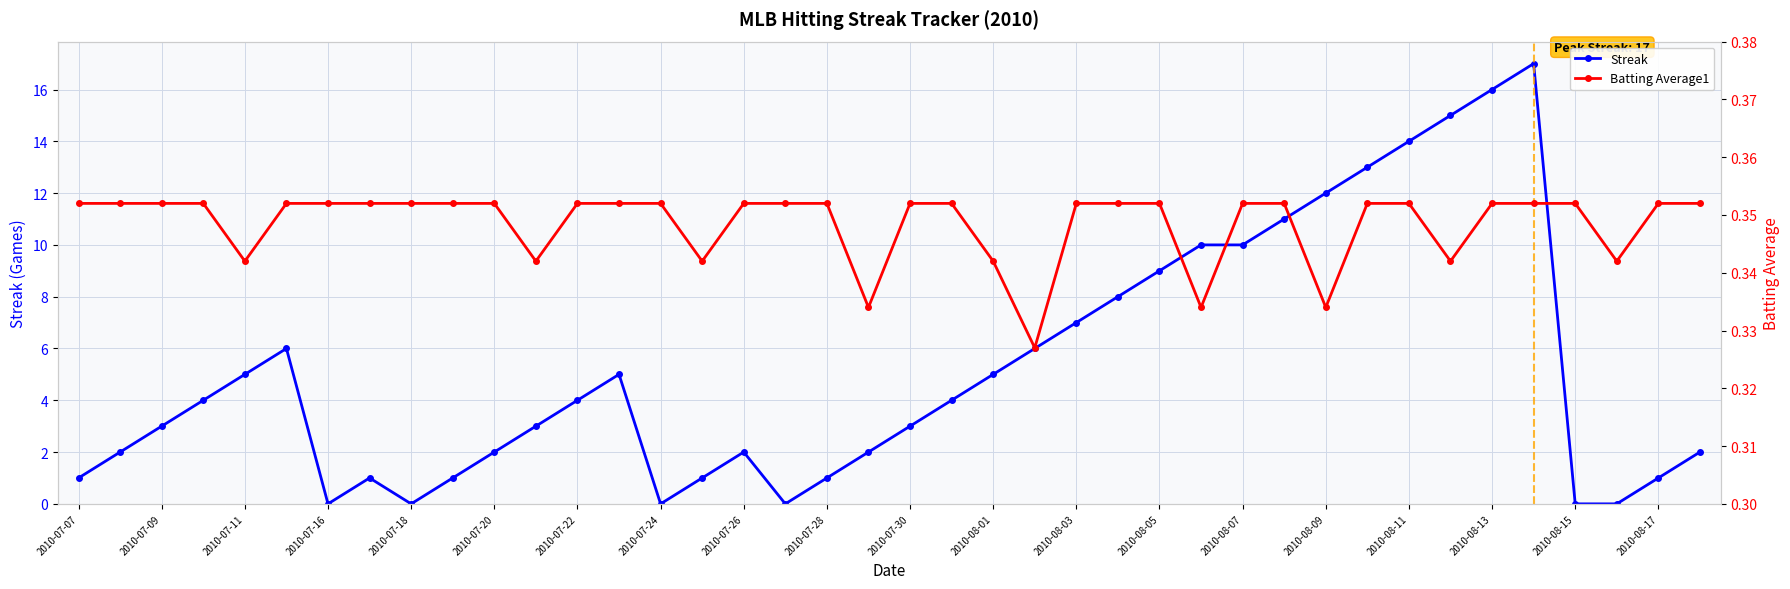

What is the average value of the Batting Average1 series?

0.3